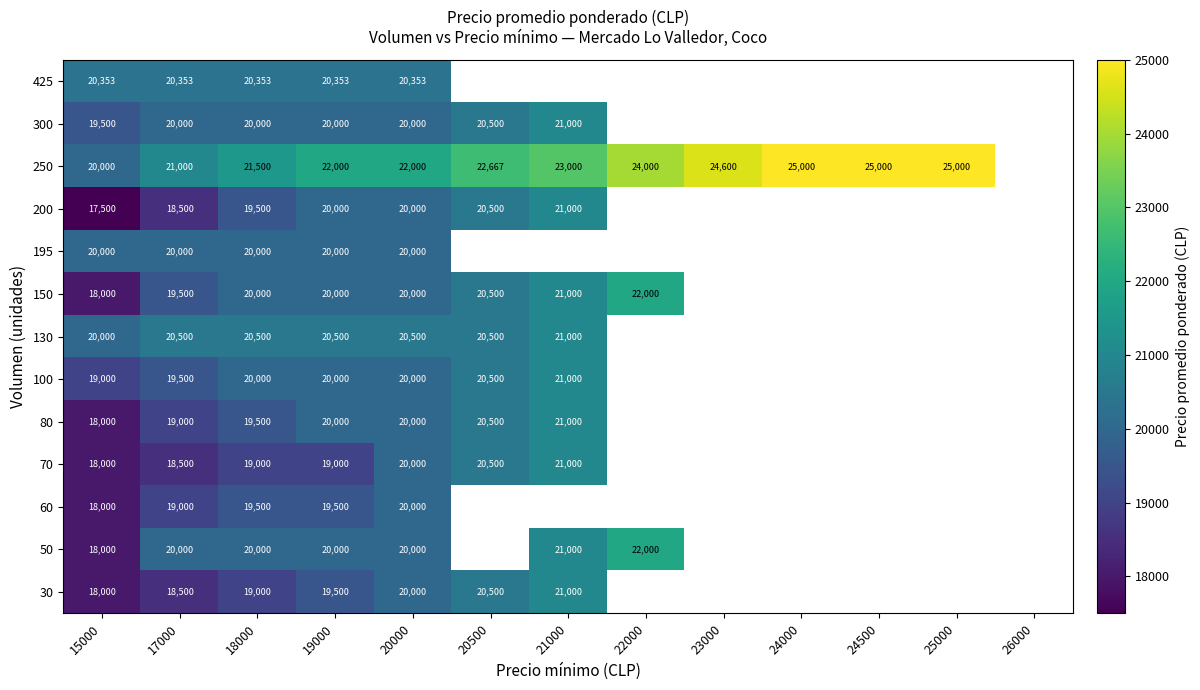

What is the sum of the 130 values at 20000 and 21000?

41500